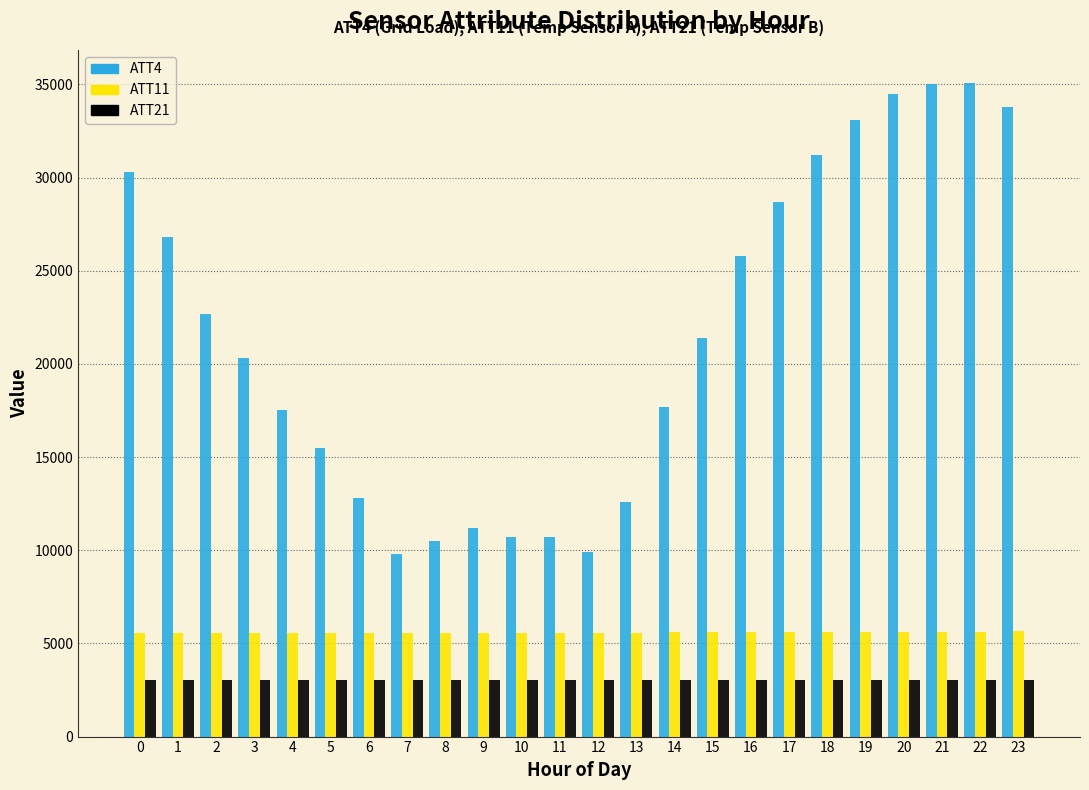

What is the highest value of the ATT21 series?

3060.1